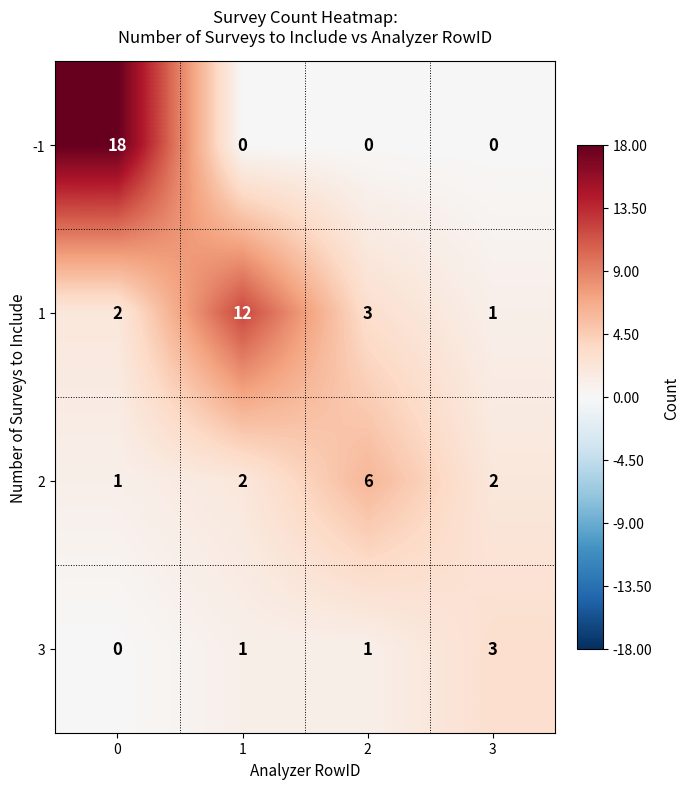

Reading left to right, transcribe all the data shown in this chart.

-1: 18	0	0	0
1: 2	12	3	1
2: 1	2	6	2
3: 0	1	1	3